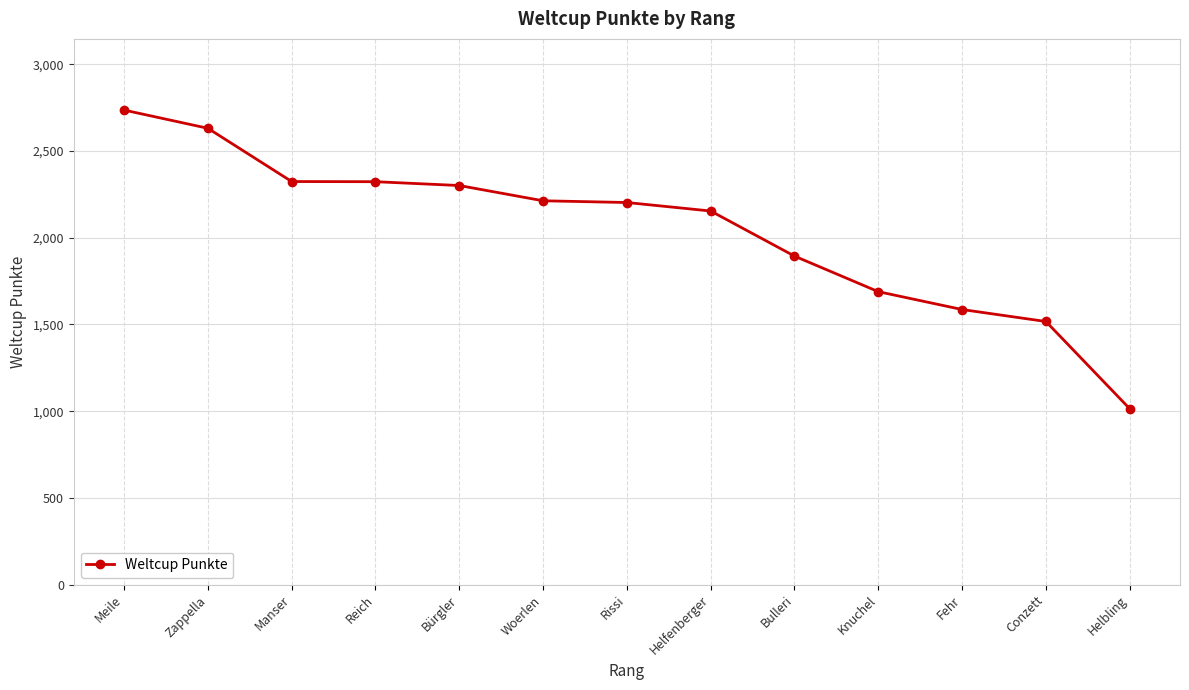

Where is the data nearest to the value 1875?

Bulleri